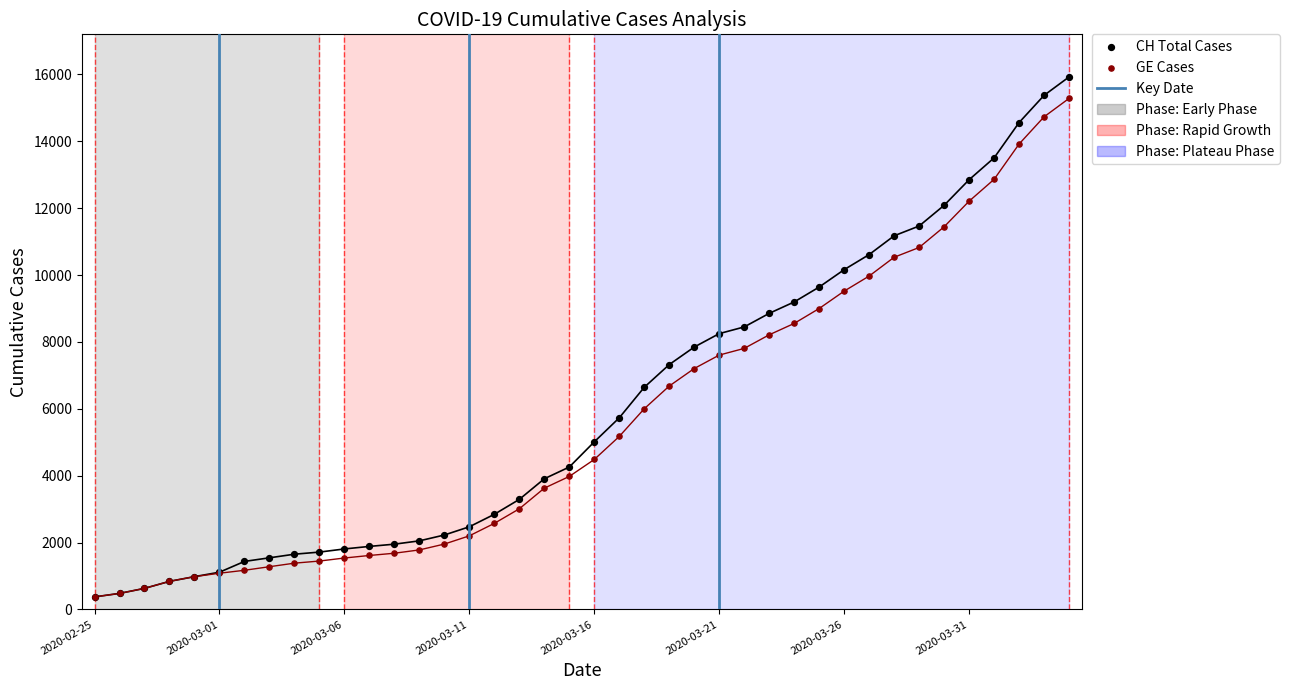

What are all the series names shown in the legend?

CH, GE